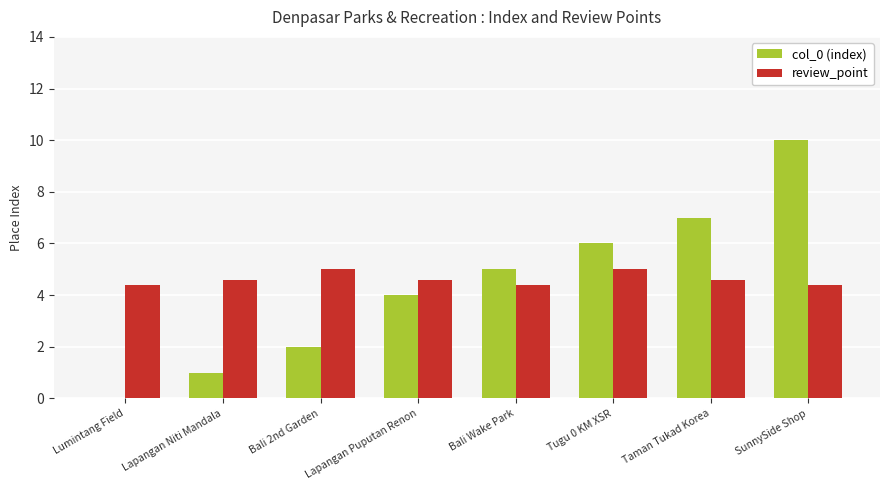

Which series changed the most between Bali 2nd Garden and Bali Wake Park?

col_0 (index)